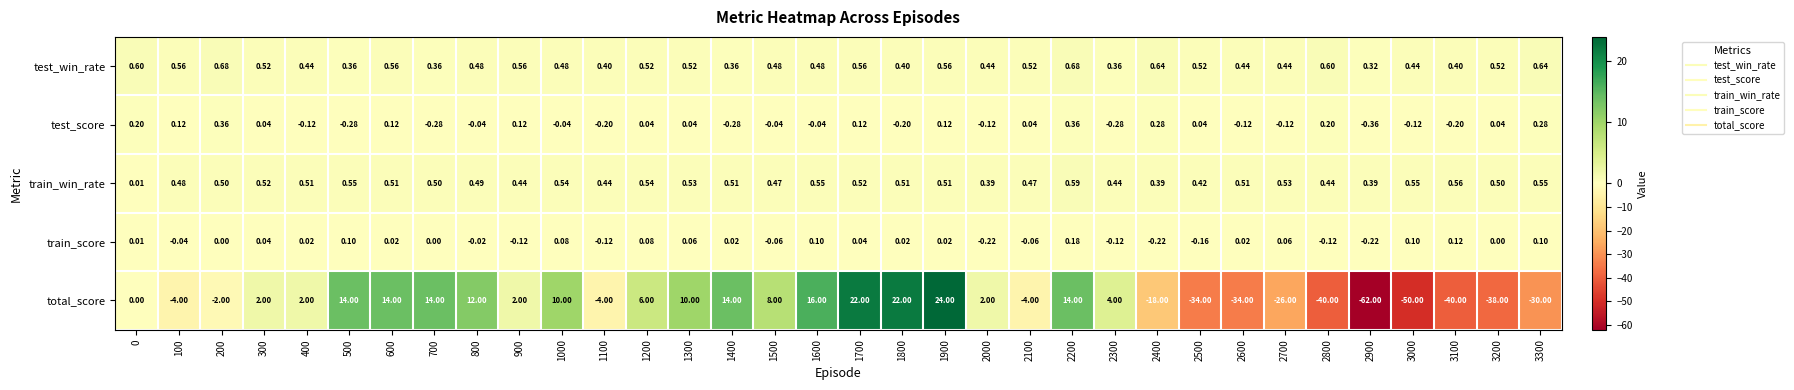

How many series are shown in this chart?

5